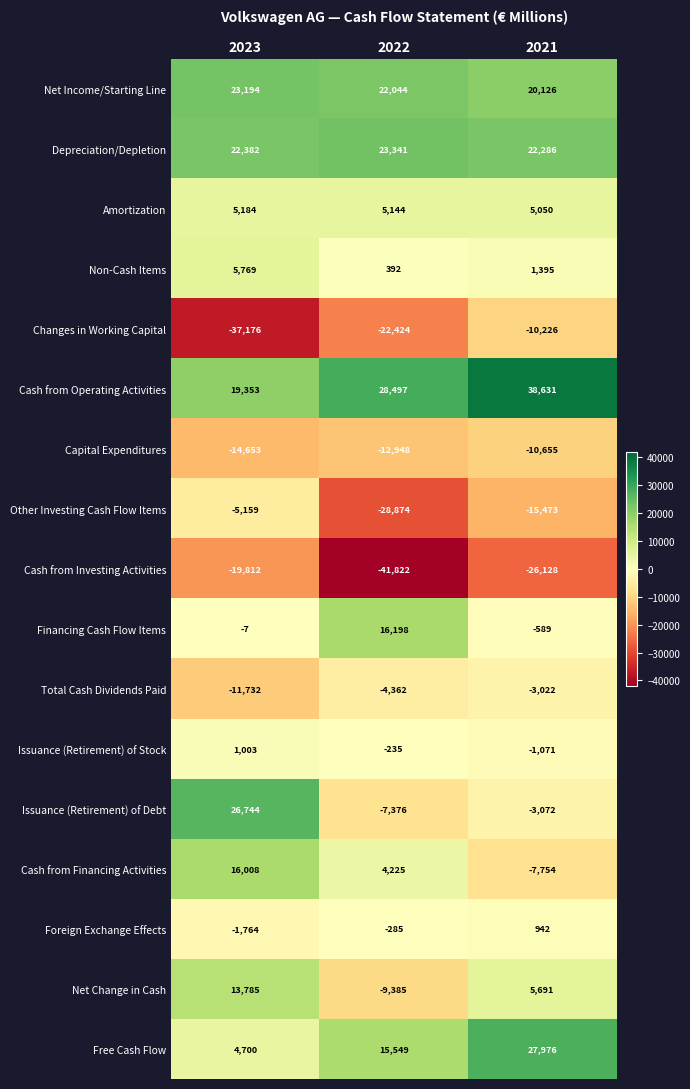

Which series changed the most between 2022 and 2021?

Financing Cash Flow Items